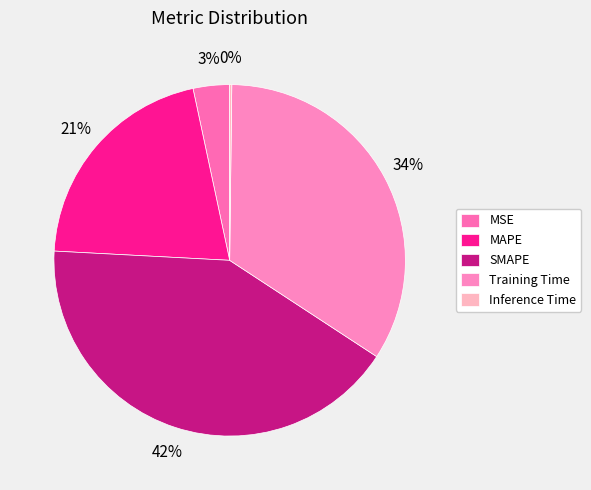

What percentage do SMAPE and Training Time together represent?

75.6%